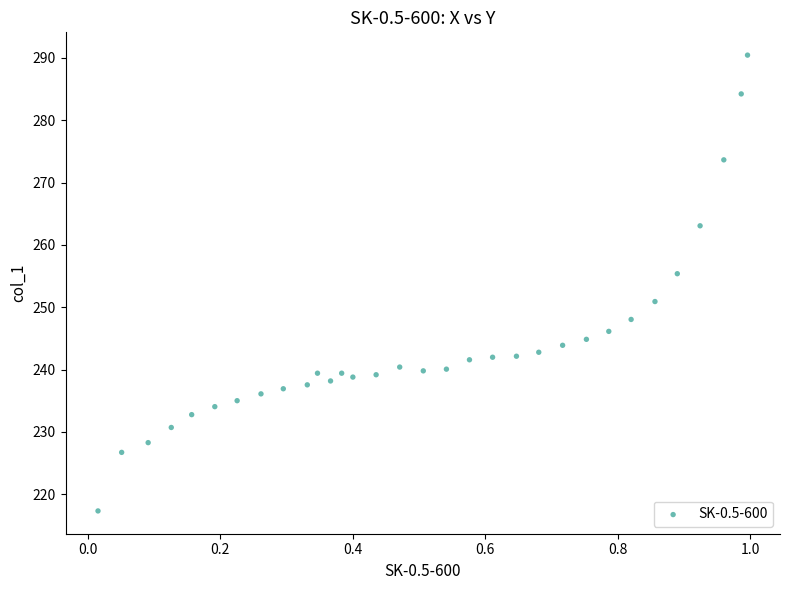

What is the range of Y values (max minus min)?

73.1